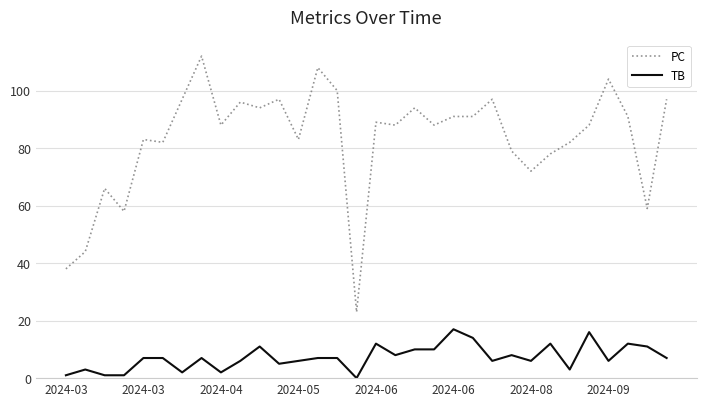

Which series has the widest spread of values?

PC